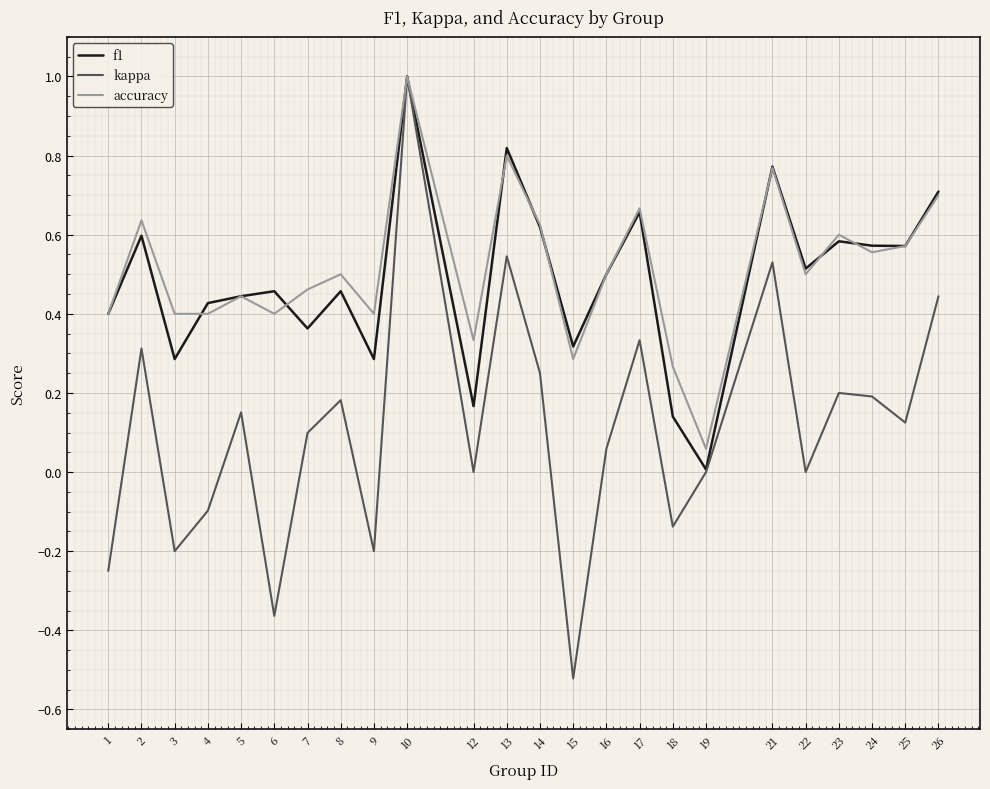

Which category has the lowest value across all series?

15